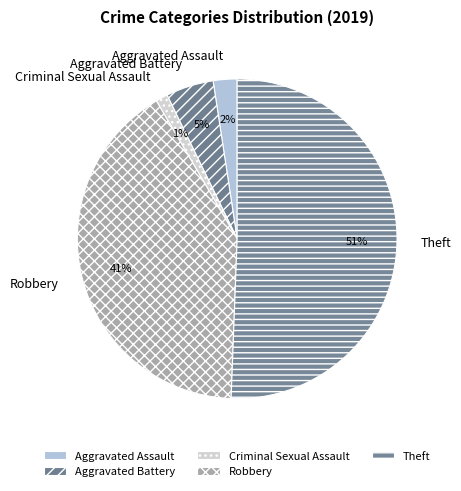

Count the number of slices in the pie.

5